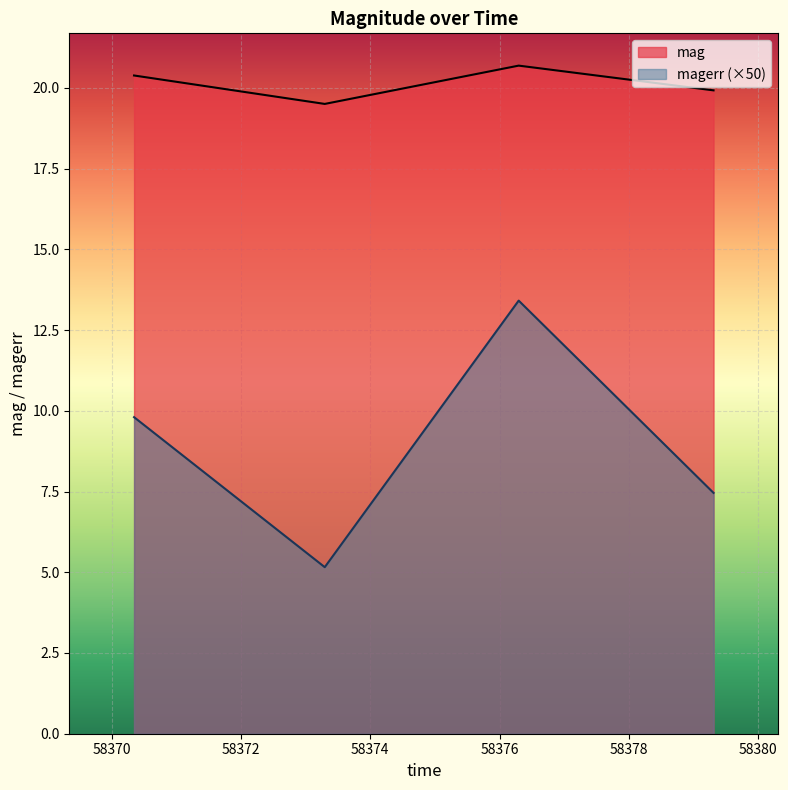

Reading left to right, transcribe all the data shown in this chart.

mag: 20.4	19.5	20.7	19.9
magerr: 9.8	5.2	13.4	7.5